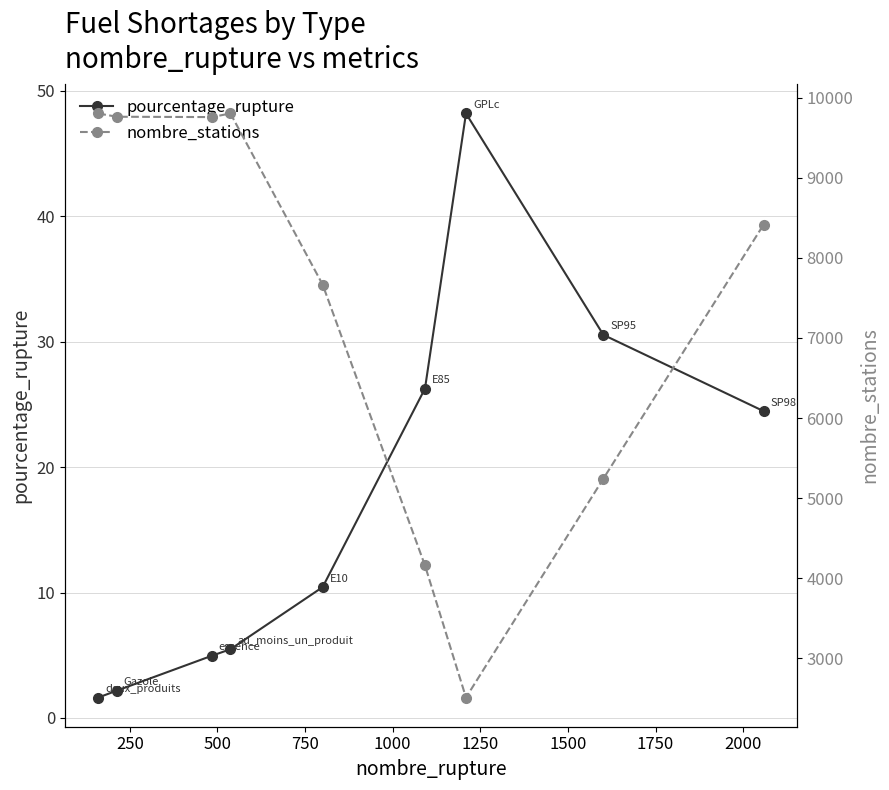

What is the maximum value for pourcentage_rupture?

48.2